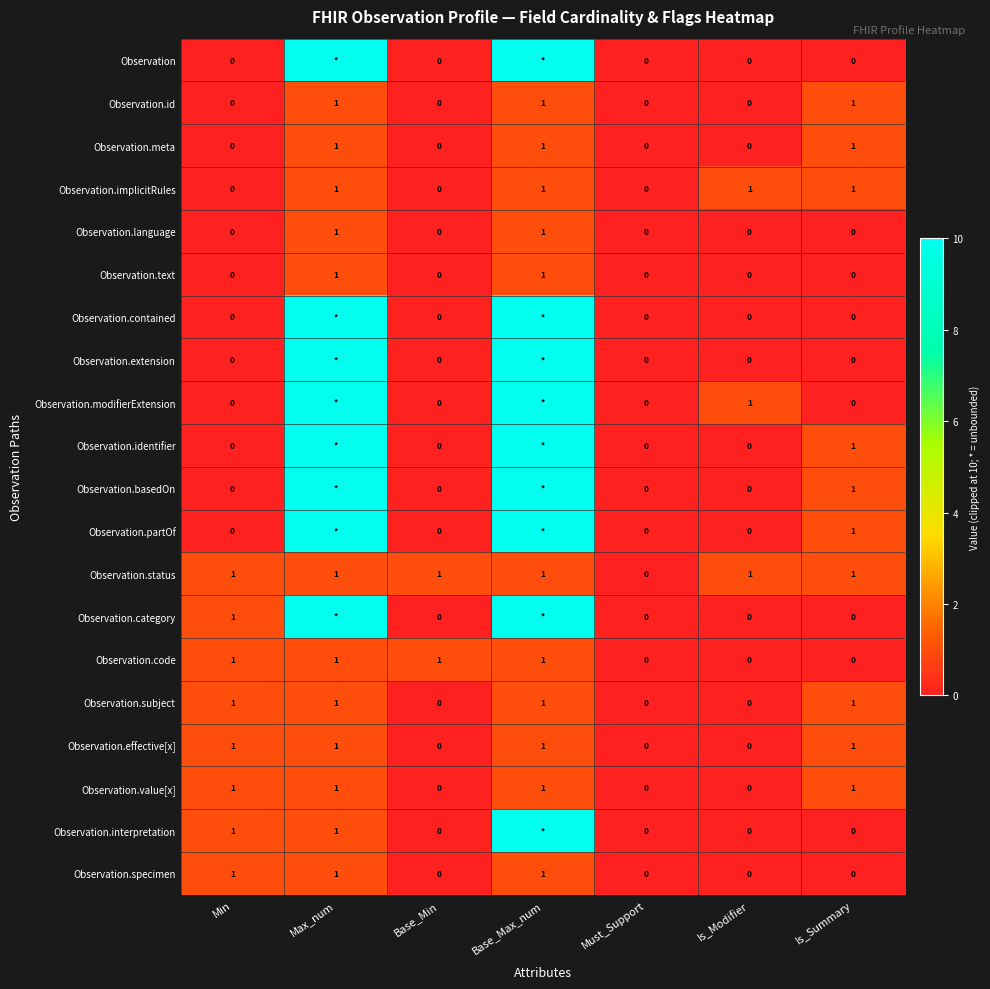

Is the value of Observation.basedOn at Min greater than the value of Observation.status at Base_Min?

No